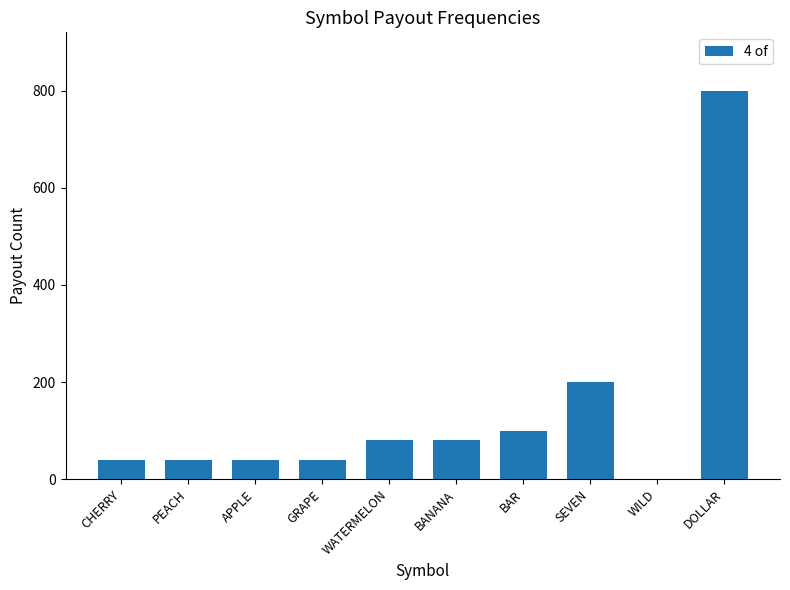

Is it true that the value at DOLLAR is 800?

True